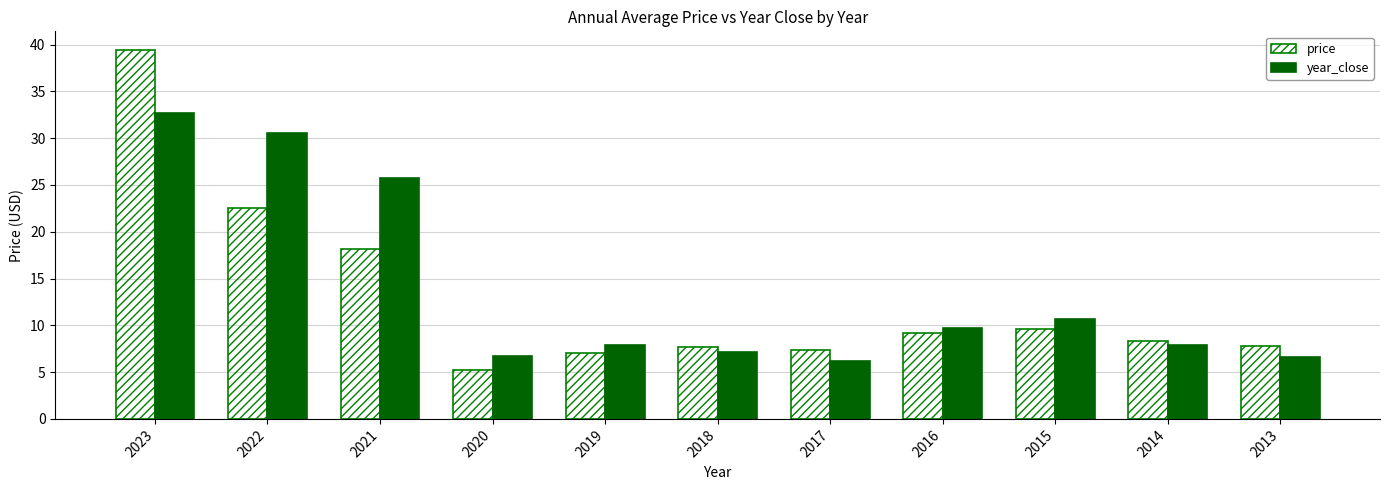

At which category is the sum across all series the highest?

2023